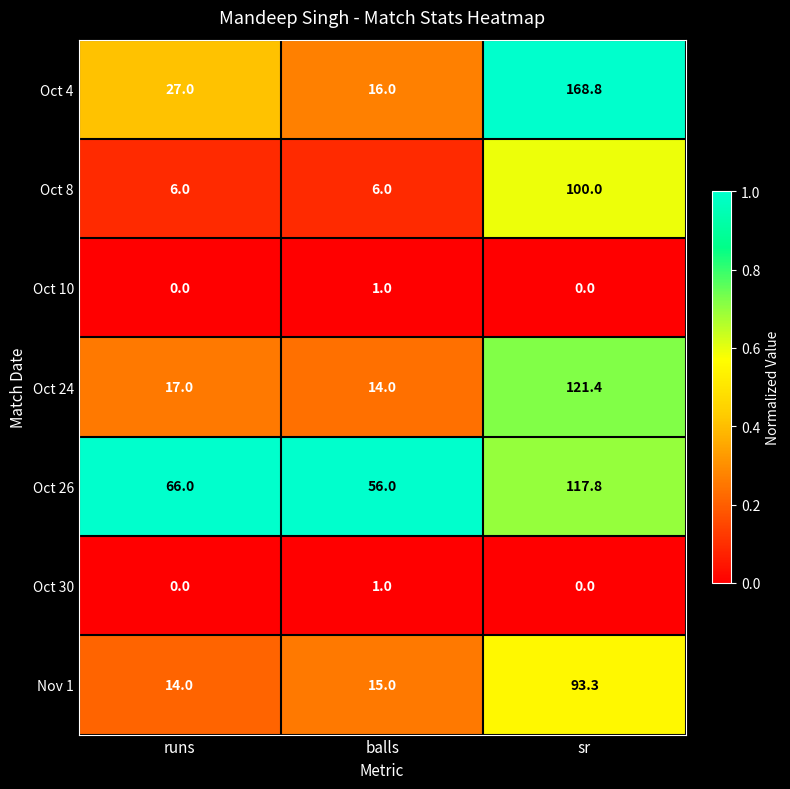

What is the difference between the highest and lowest values at runs?

66.0